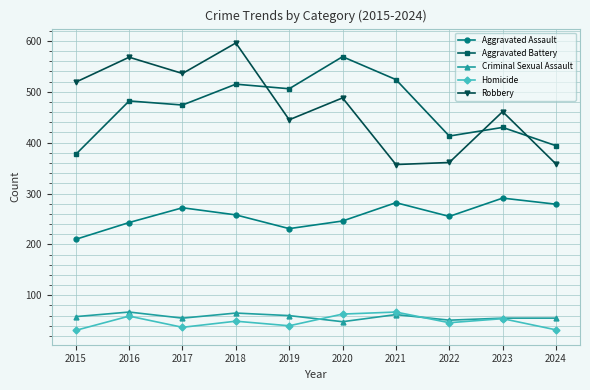

What is the minimum value for Criminal Sexual Assault?

48